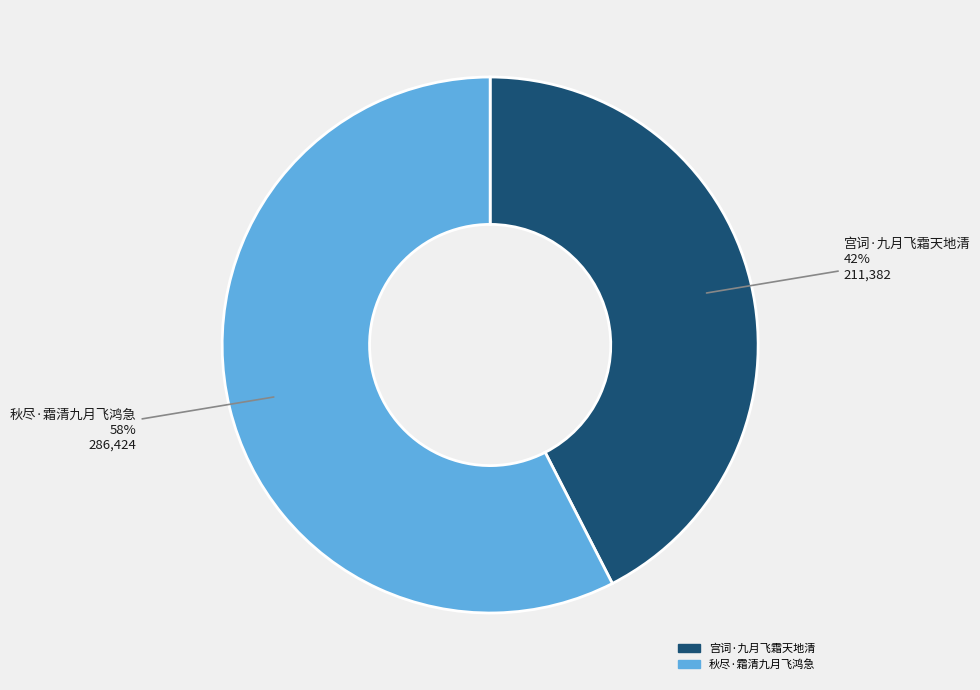

Which has a higher value, 宫词·九月飞霜天地清 or 秋尽·霜清九月飞鸿急?

秋尽·霜清九月飞鸿急